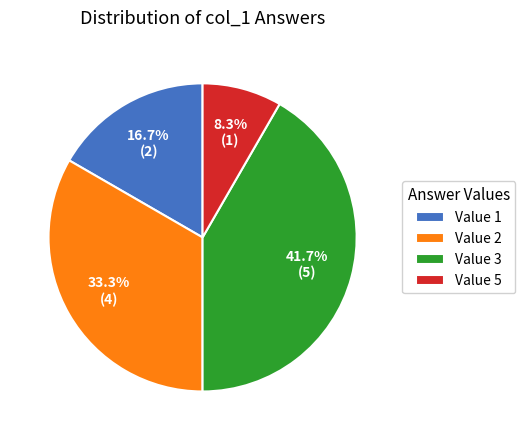

Which has a higher value, Value 1 or Value 3?

Value 3